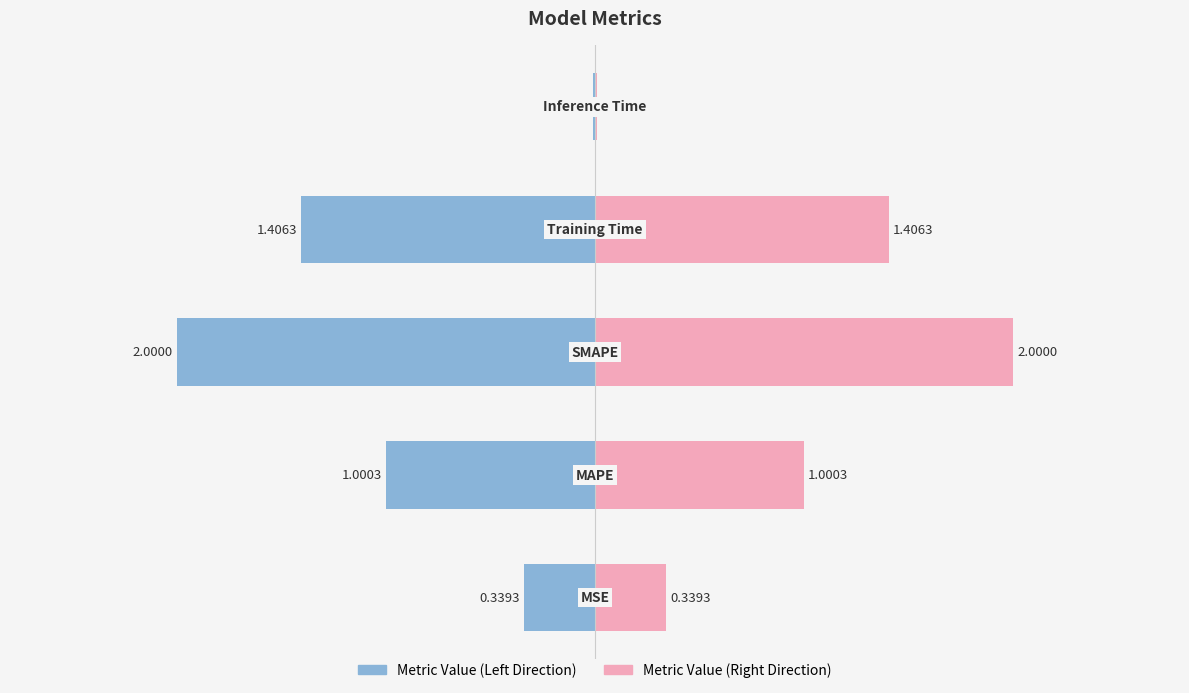

Which series has the largest range (max minus min)?

Metric Value (Left)